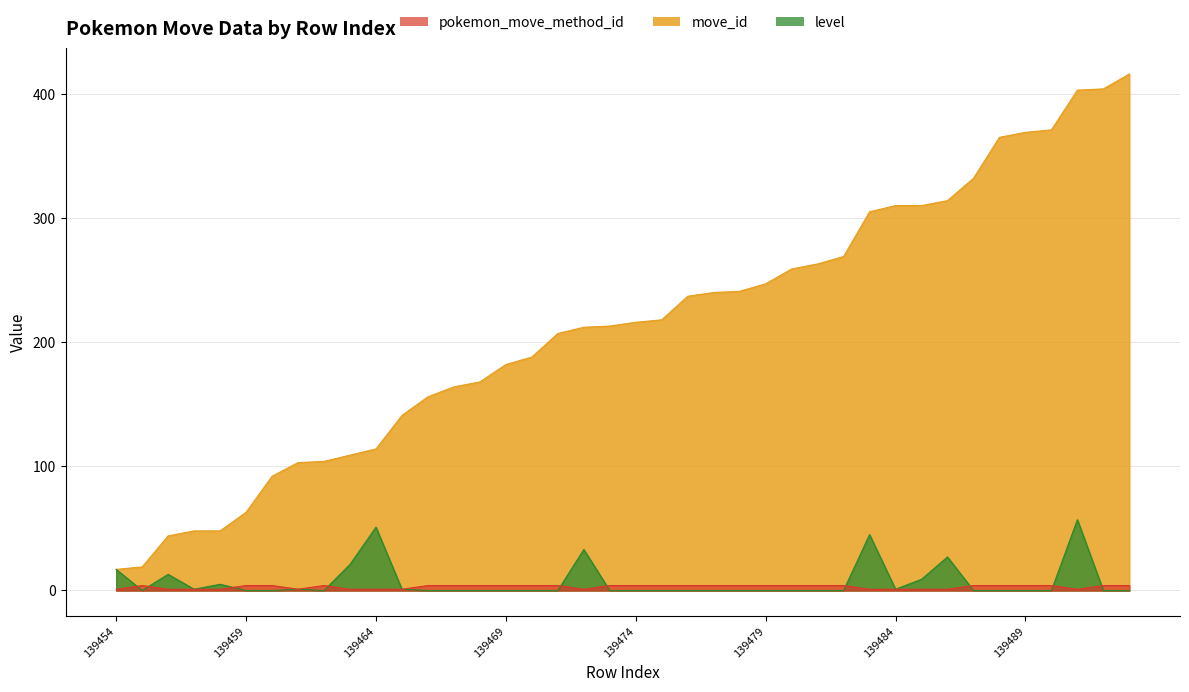

After their last crossing, which series has the higher values: pokemon_move_method_id or level?

pokemon_move_method_id